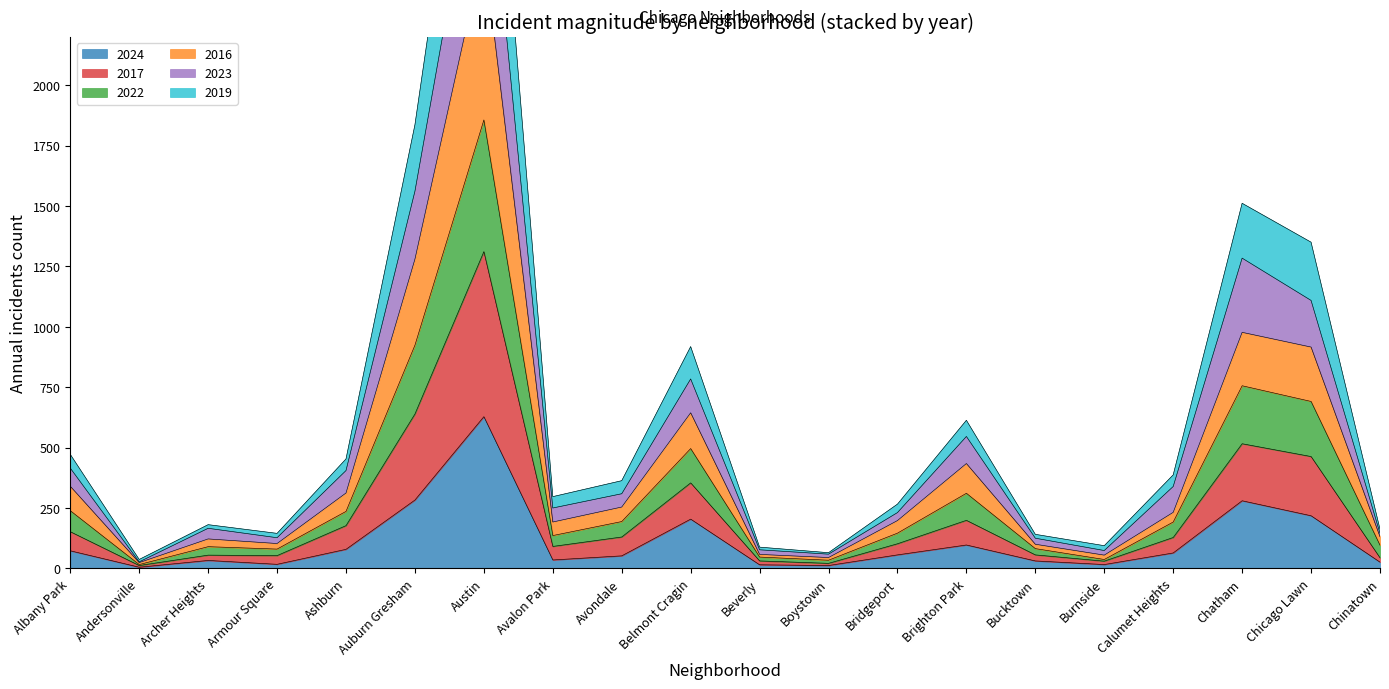

Which has a higher value, Boystown or Avondale?

Avondale